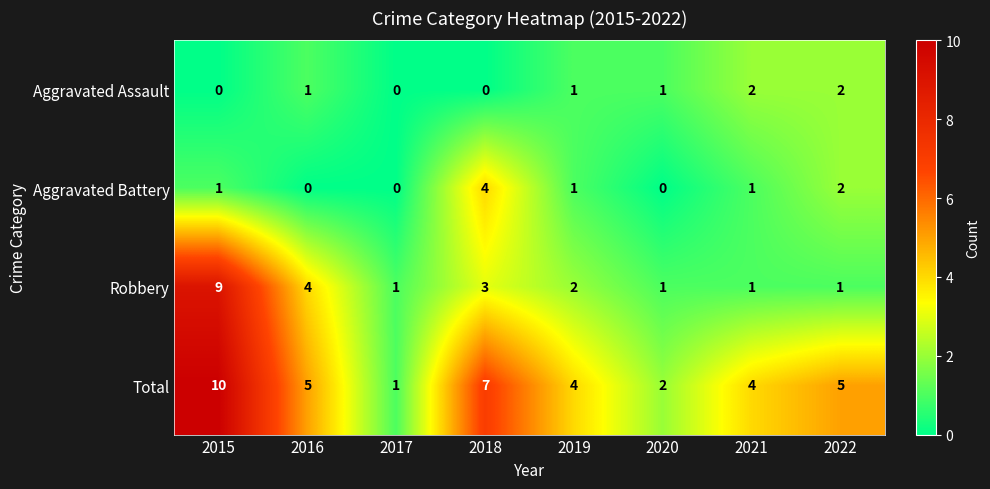

Which series has the largest range (max minus min)?

Total